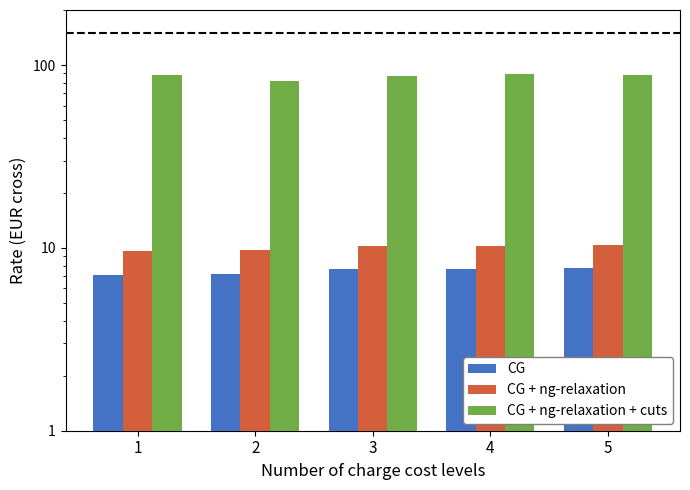

What is the sum of the CG + ng-relaxation values at 1 and 4?

19.9